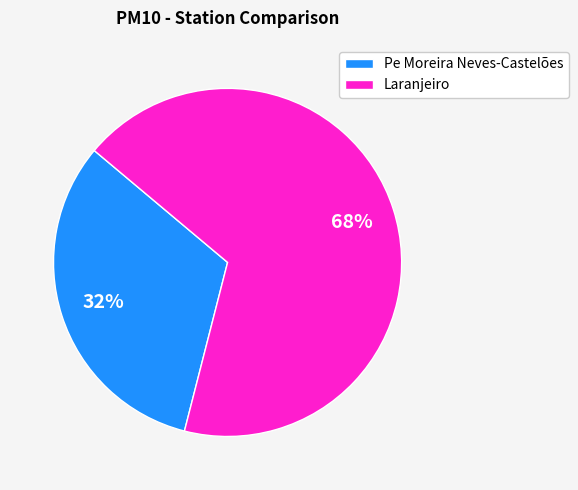

Is the sum of Pe Moreira Neves-Castelões and Laranjeiro greater than half?

Yes